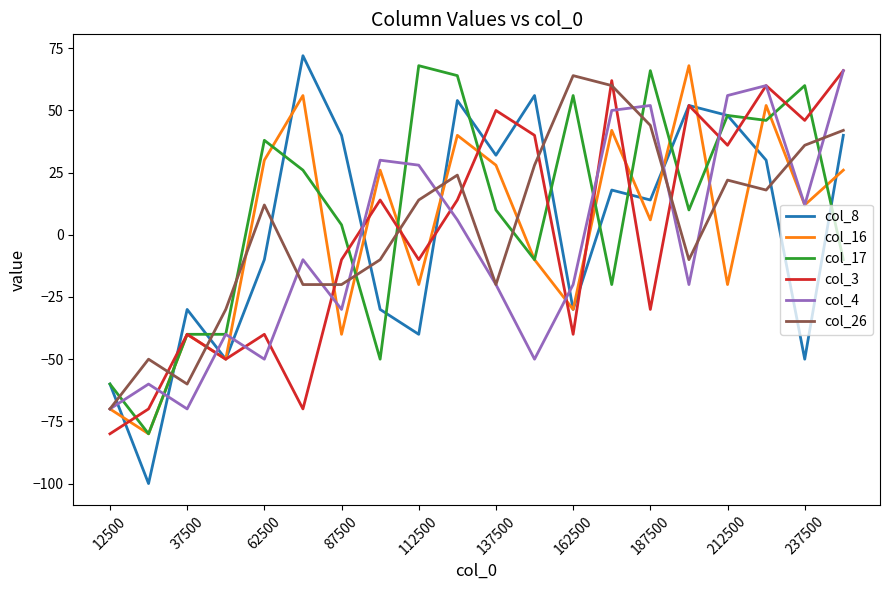

How many interior local valleys does the col_8 series have?

7